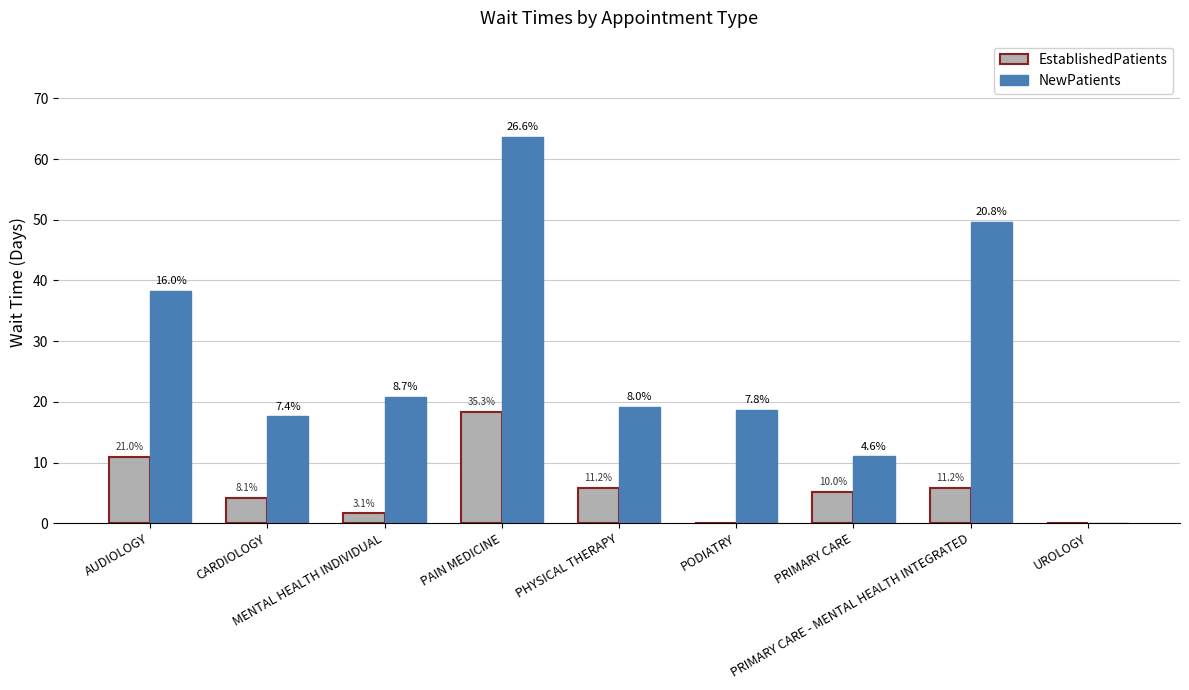

What is the sum of all NewPatients values?

238.8